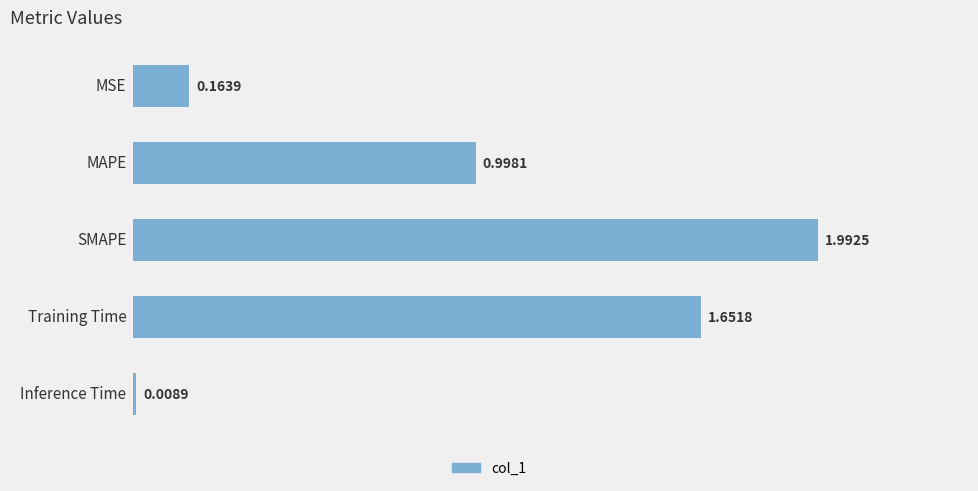

What is the difference between the maximum and minimum values?

2.0